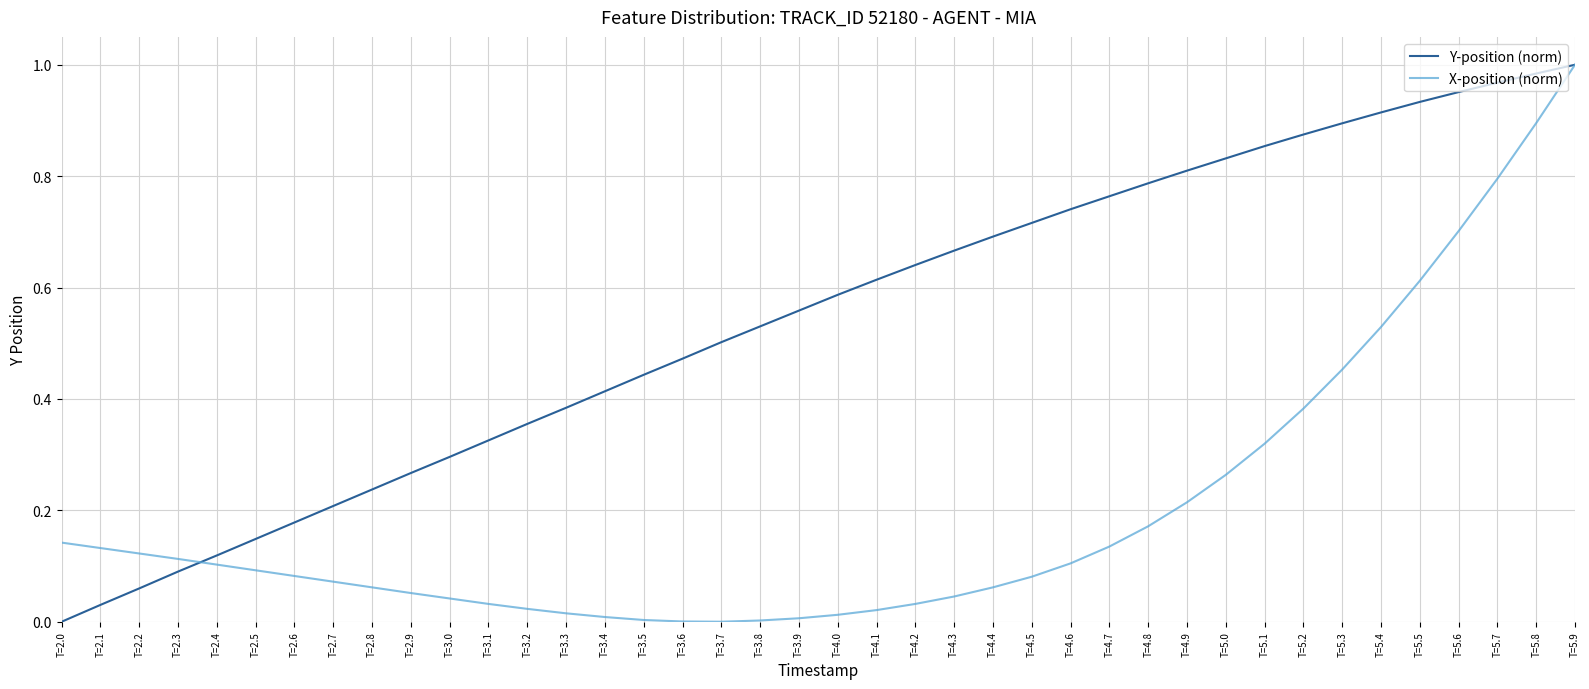

Is the value of Y-position (norm) at T=5.4 greater than the value of X-position (norm) at T=5.3?

Yes